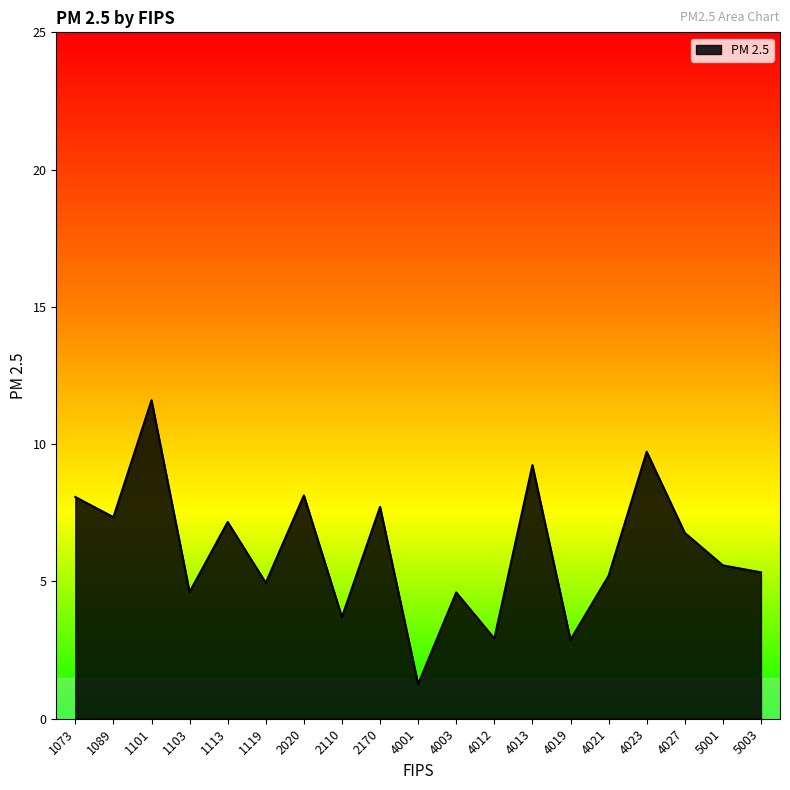

How many interior local valleys (lower than both neighbors) does the data have?

7